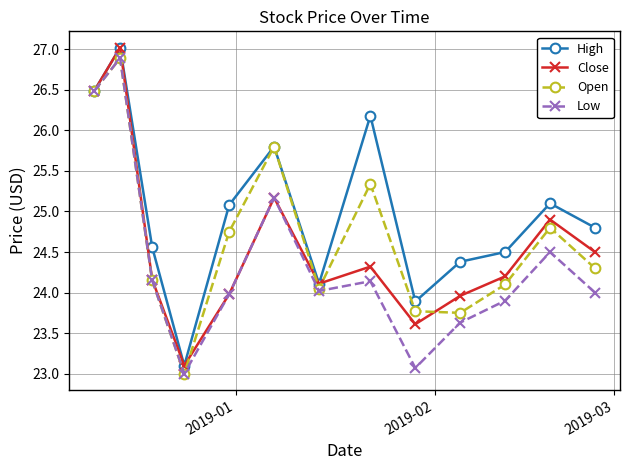

What is the minimum value for High?

23.1